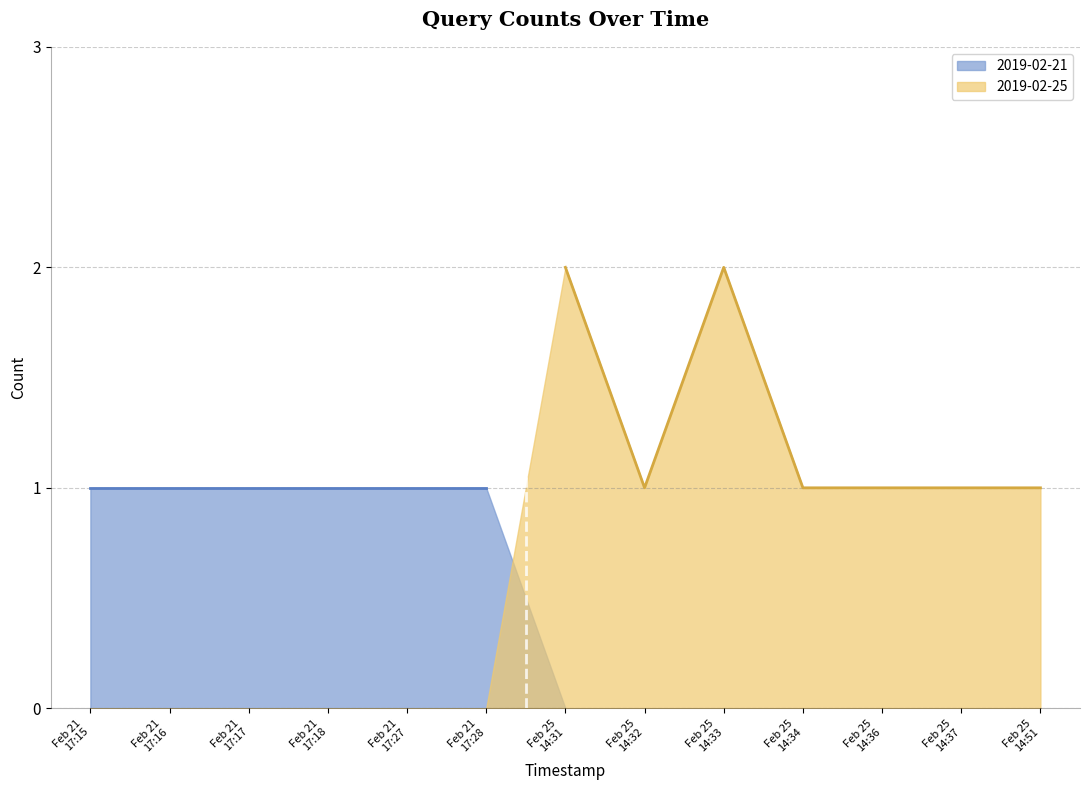

List the series in order of their peak value, lowest first.

2019-02-21, 2019-02-25